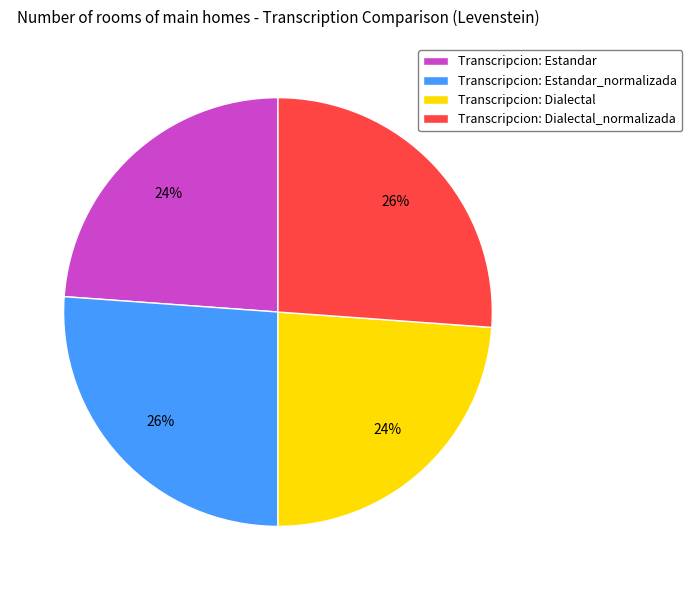

What is the ratio of the value at Transcripcion: Estandar_normalizada to the value at Transcripcion: Estandar?

1.1